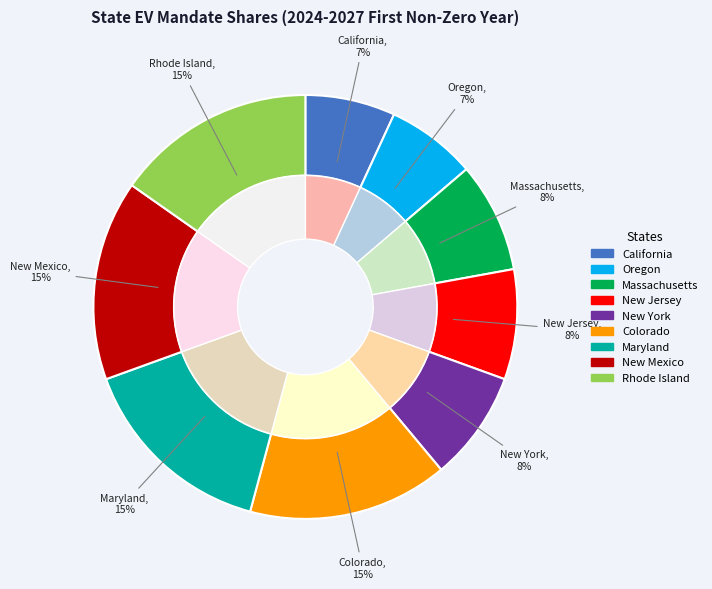

Which category has the smallest portion of the pie?

California